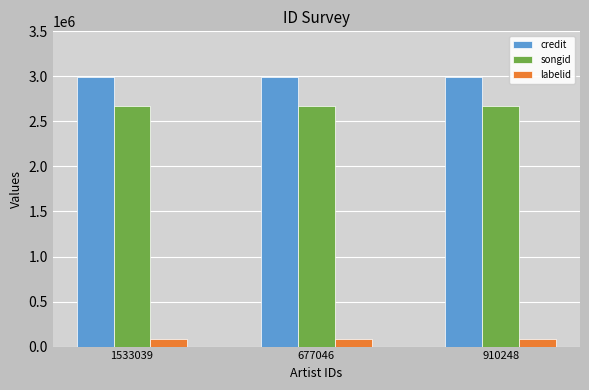

The labelid series shows 83228 at 677046. True or false?

True